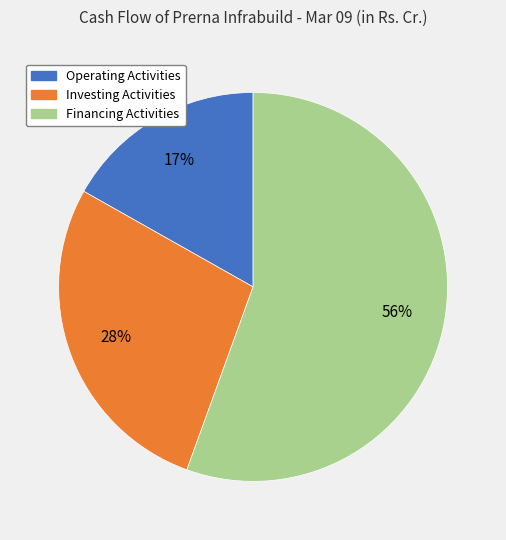

To the nearest percent, what is the difference between the largest and smallest slice percentages?

39%